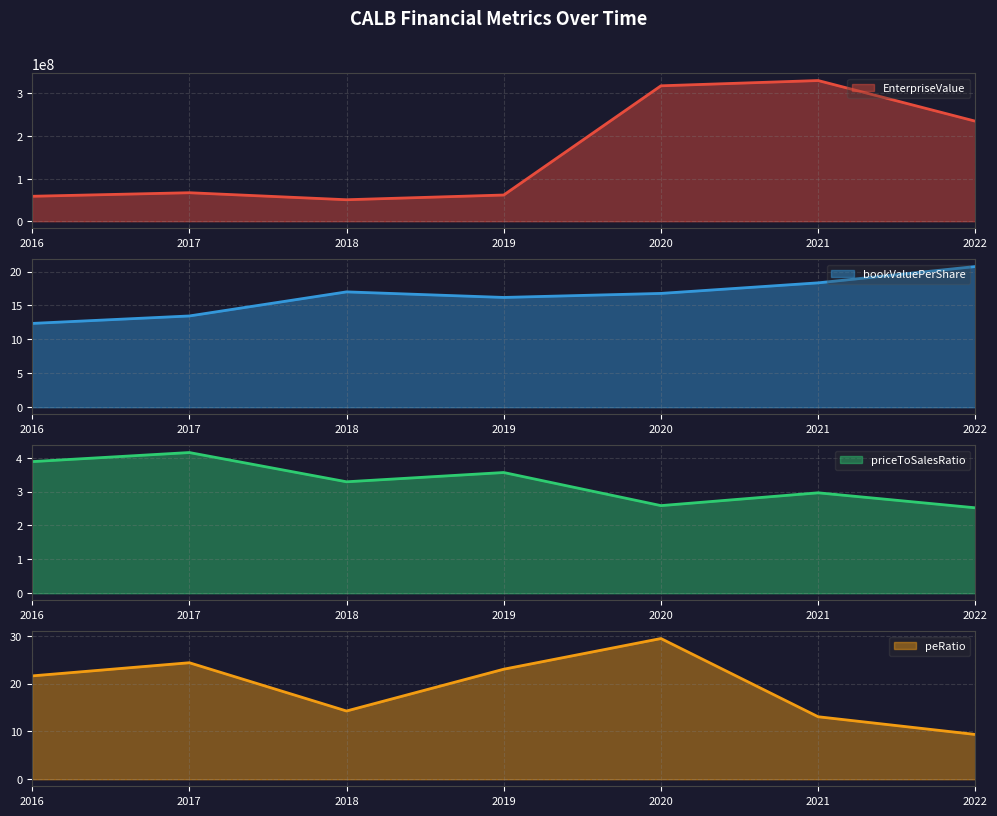

Does the chart display data point markers on the line(s)?

No